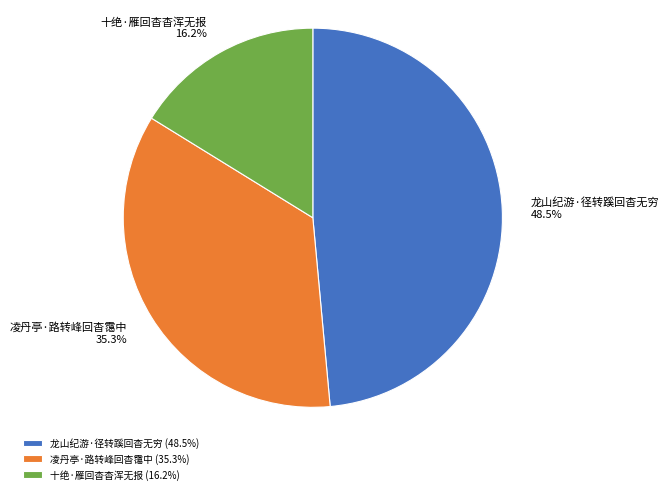

Is 龙山纪游·径转蹊回杳无穷 the majority of the pie?

No